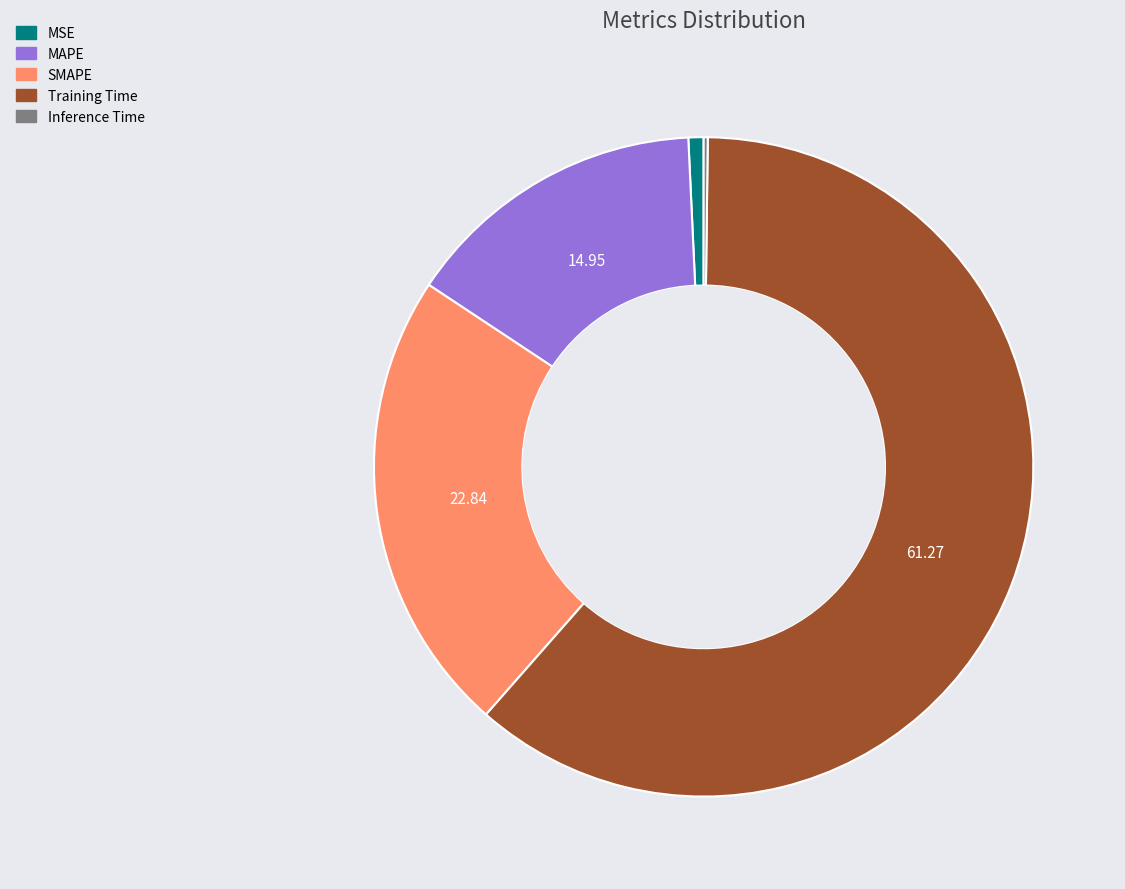

Is there a majority slice in this chart?

Yes